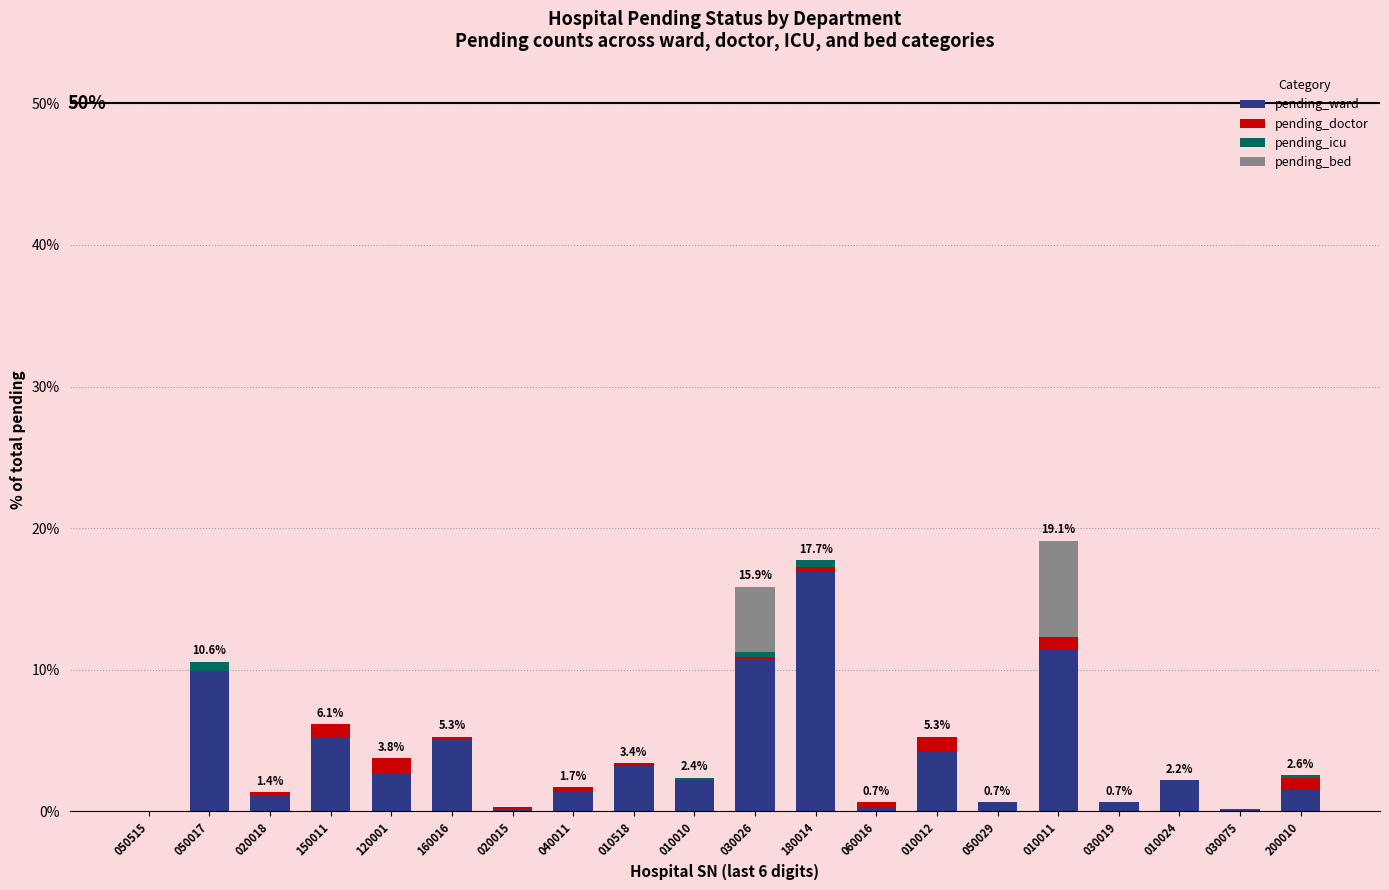

What is the highest value of the pending_ward series?

16.9